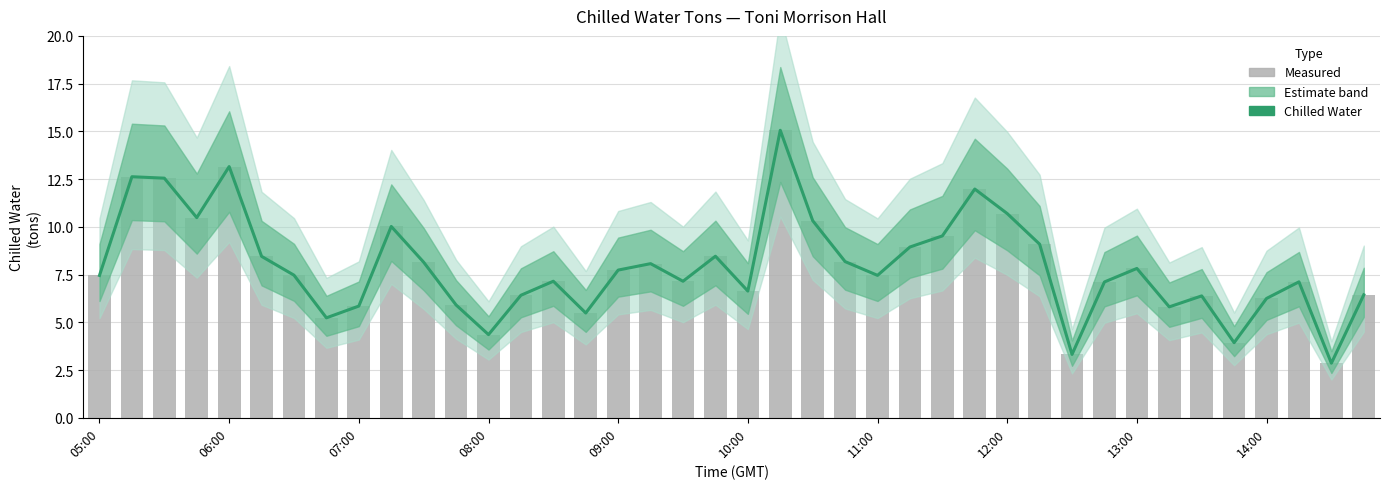

What is the sum of all Chilled Water (bar) values?

317.1